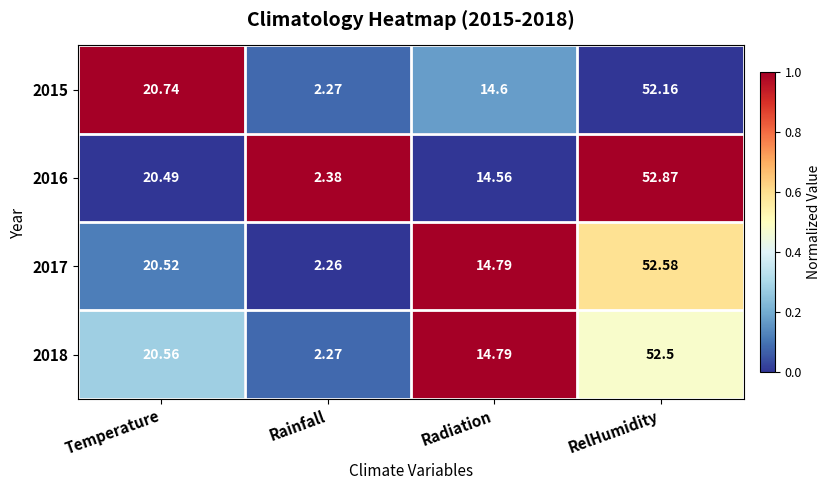

Rank the categories by 2017 value from highest to lowest.

RelHumidity, Temperature, Radiation, Rainfall